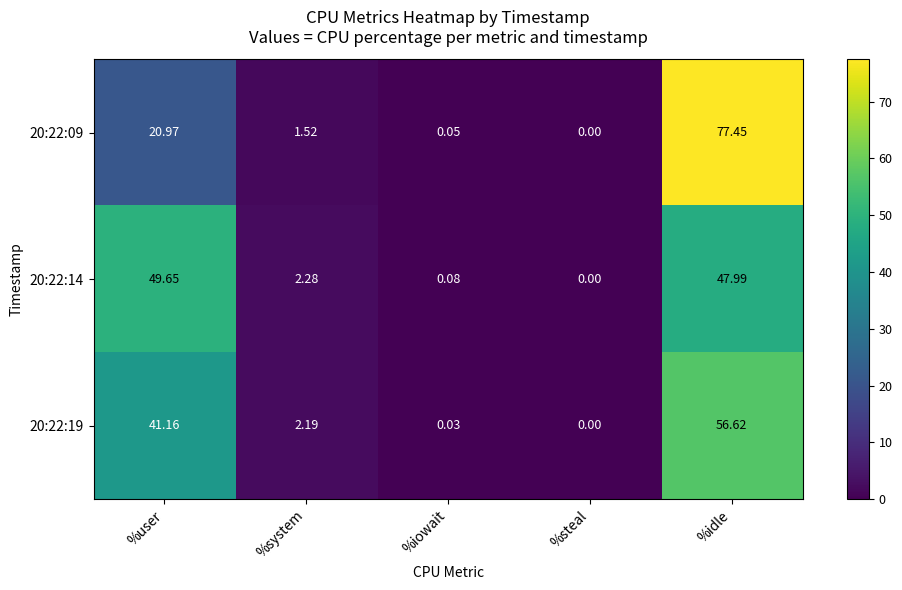

At which category does the chart reach its minimum across all series?

%steal